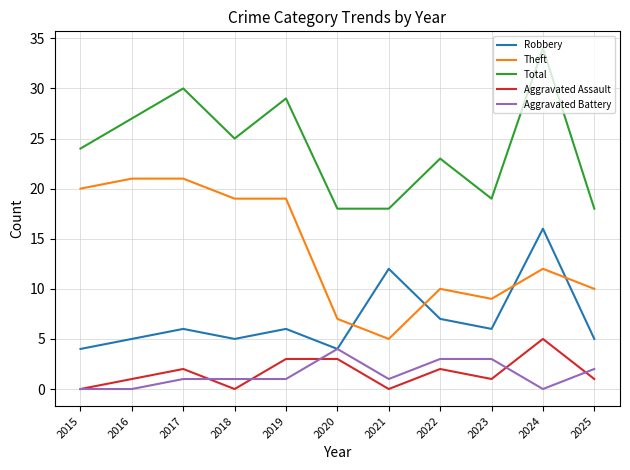

Which series has the largest total across all categories?

Total